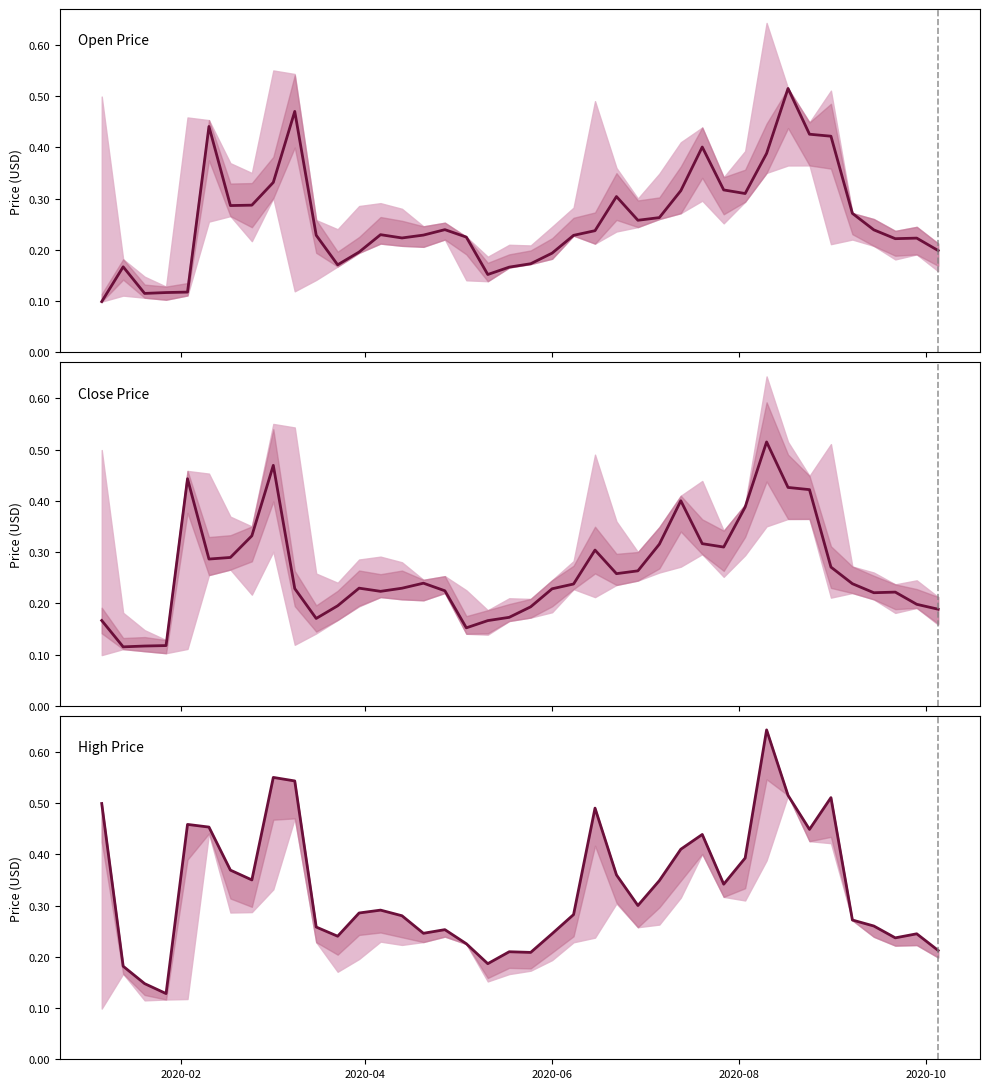

What is the minimum value shown in the chart?

0.1